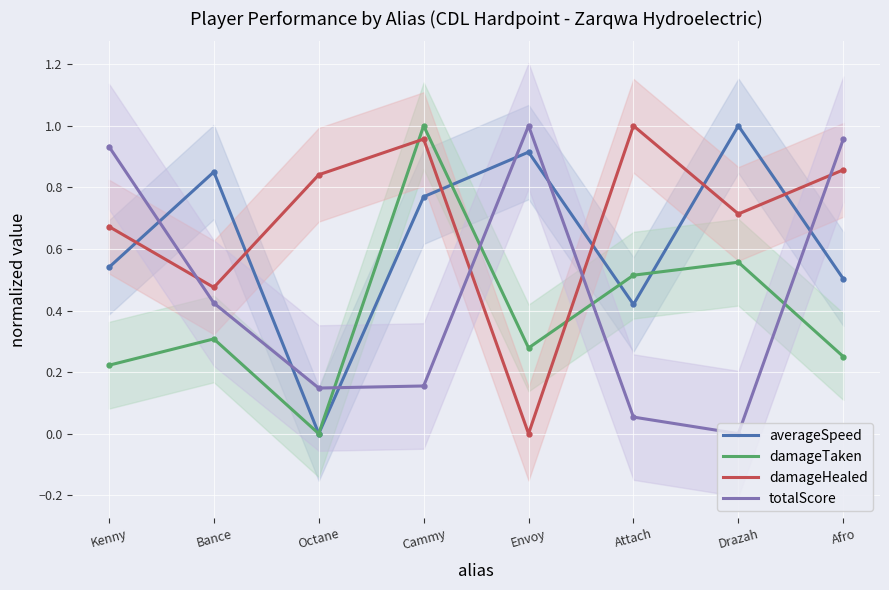

Which has a higher value, Bance or Attach?

Bance